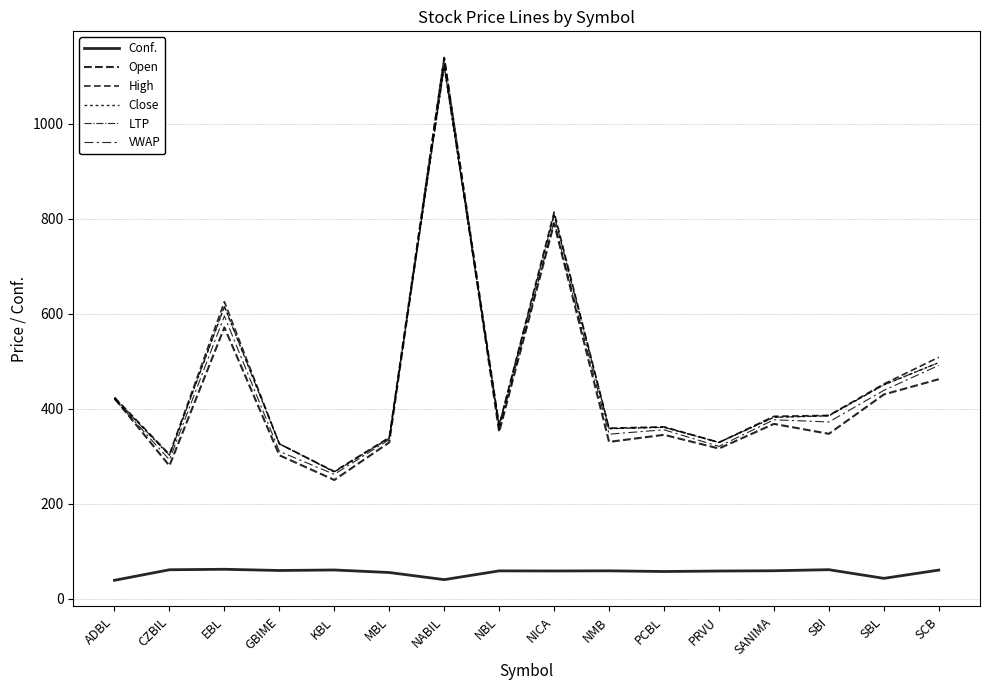

What is the lowest value of the VWAP series?

261.8